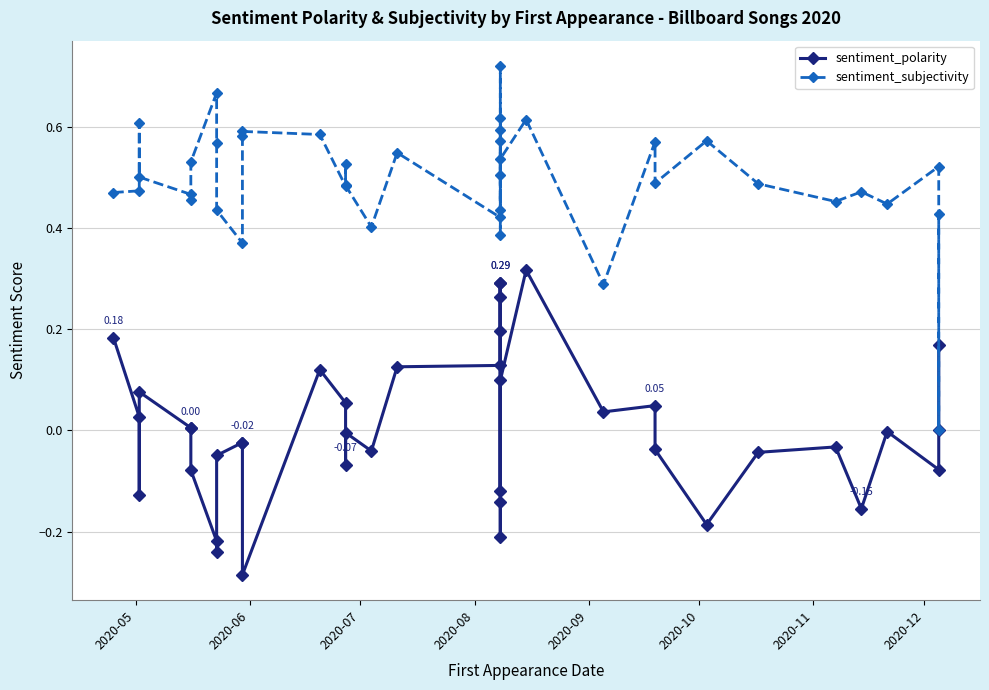

What is the value of the sentiment_polarity point at the 7th from the left?

-0.1